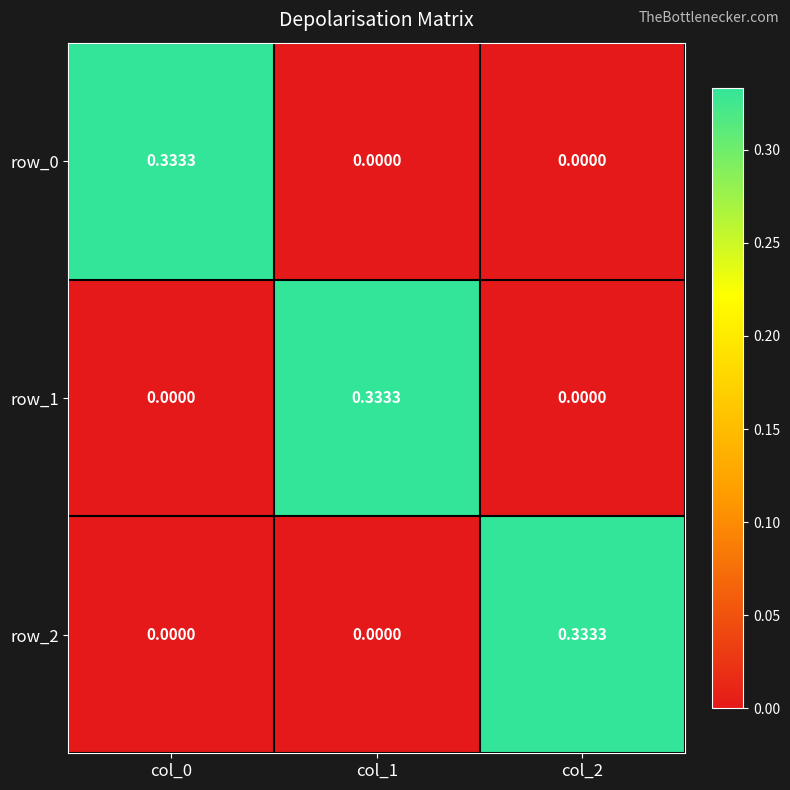

Is the value of row_2 at col_0 greater than the value of row_1 at col_1?

No